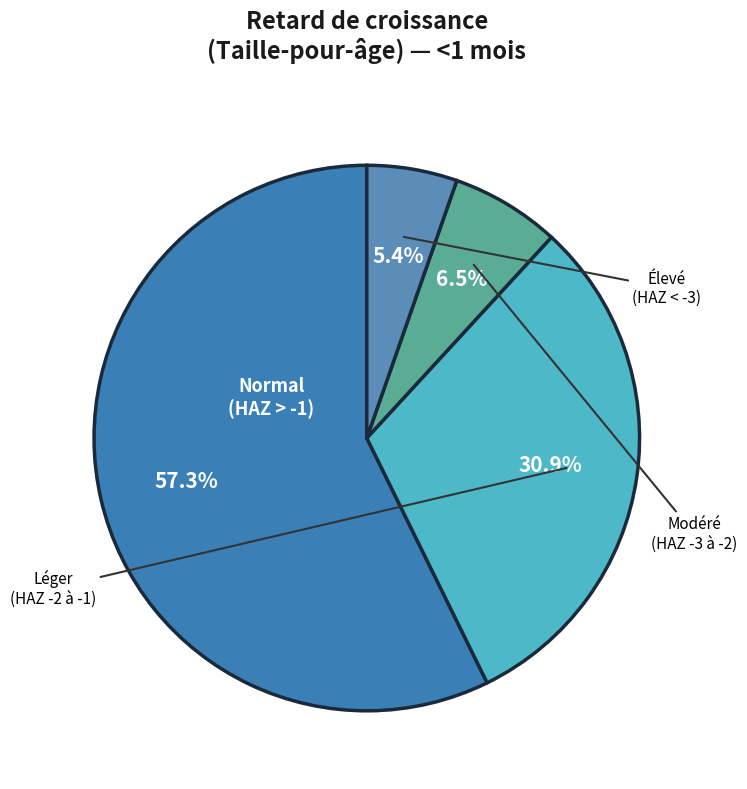

Count the number of slices in the pie.

4